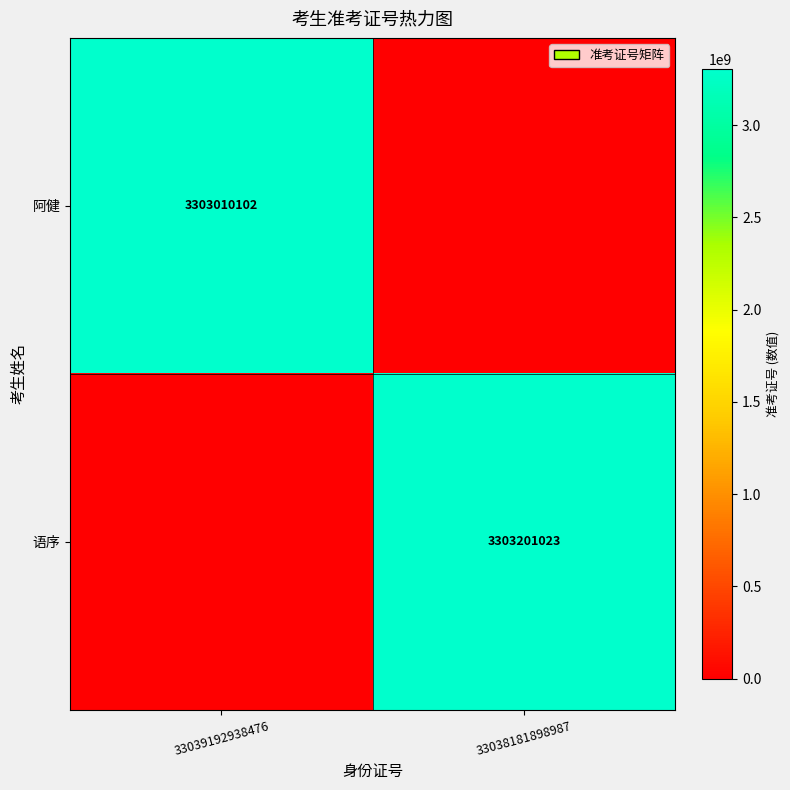

The value of 阿健 at 33039192938476 is 2060036558. True or false?

False